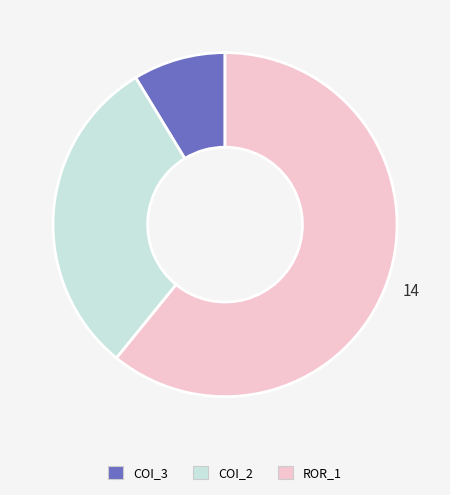

Does any single category account for the majority?

Yes